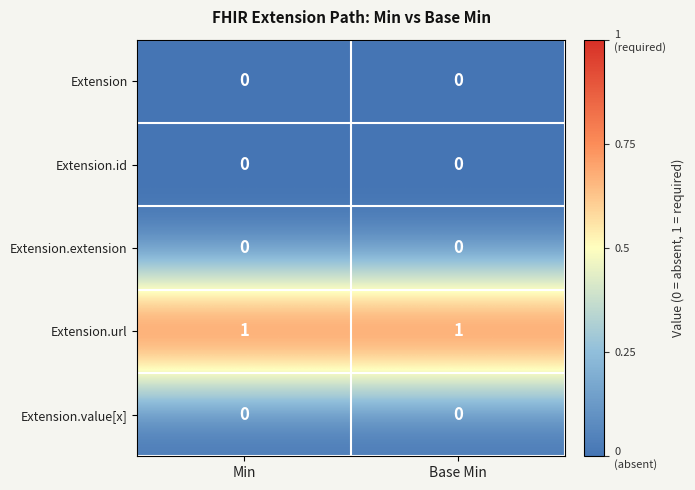

Is it true that Extension equals 0 at Base Min?

True